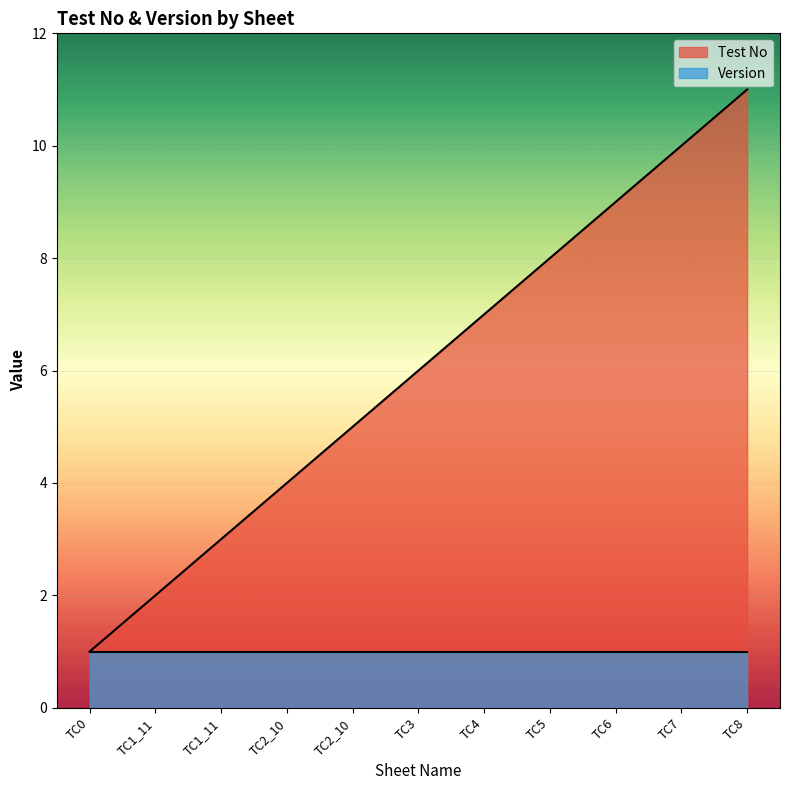

Count the values in the range 3 to 9.

7